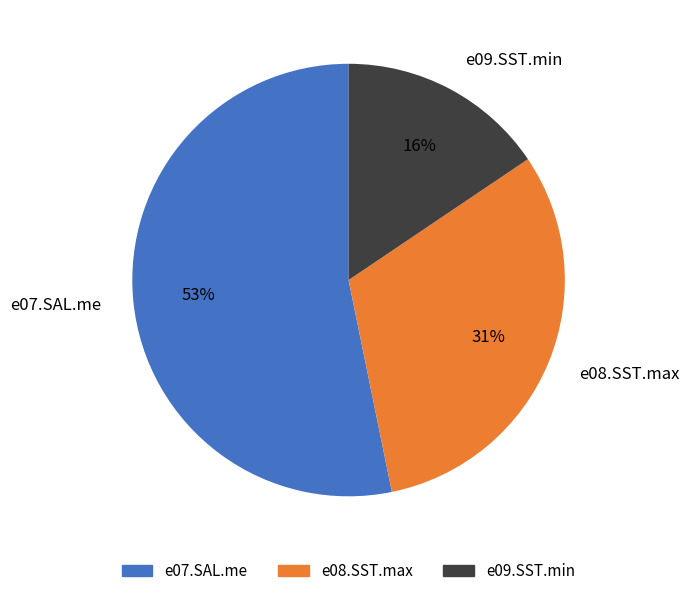

How many segments does this pie chart have?

3